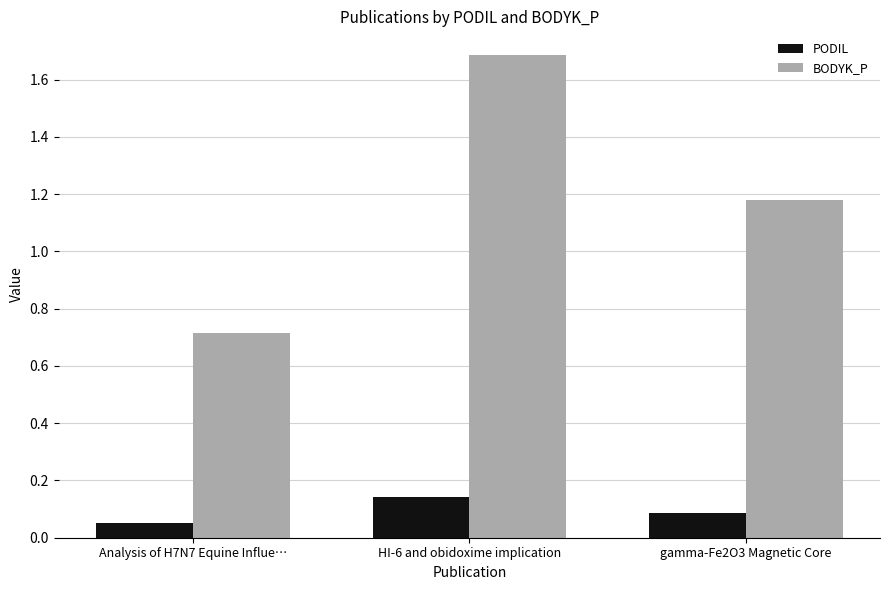

True or false: PODIL has a value of 0.1 at gamma-Fe2O3 Magnetic Core.

True